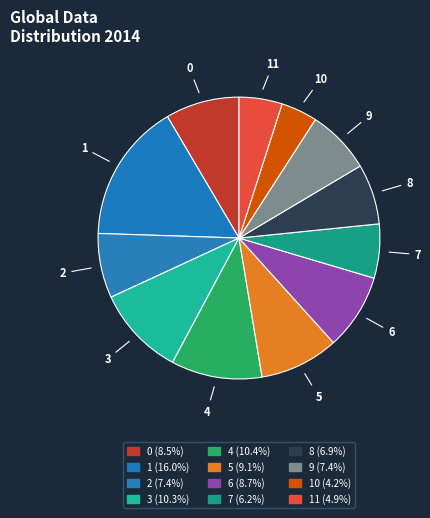

Between 6 and 10, which is larger?

6